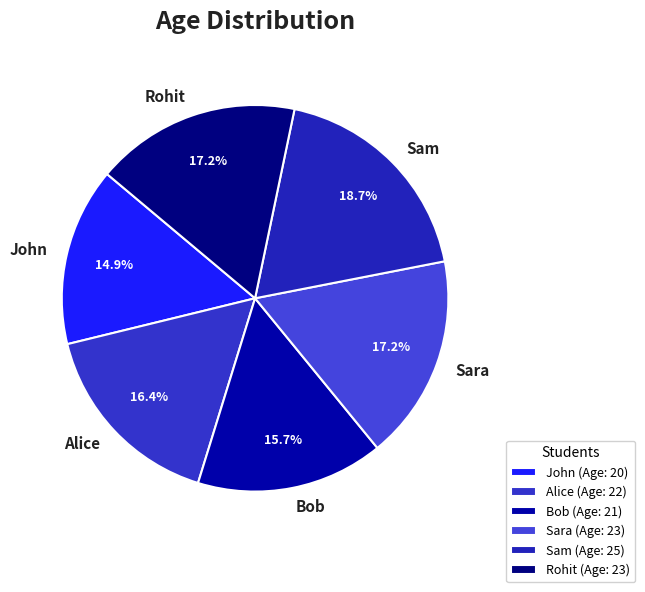

To the nearest percent, what is the average slice percentage?

17%